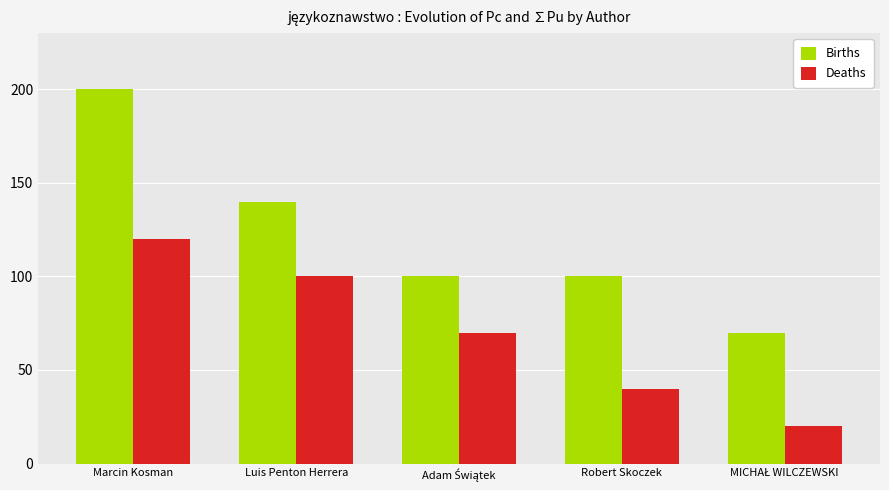

What is the difference between the Deaths values at Luis Penton Herrera and Marcin Kosman?

20